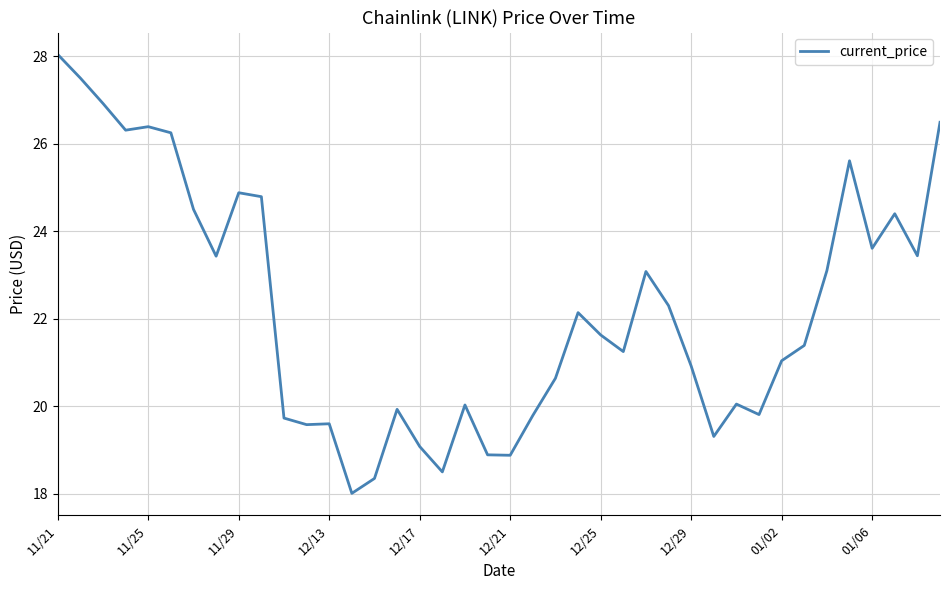

What is the smallest value displayed?

18.0